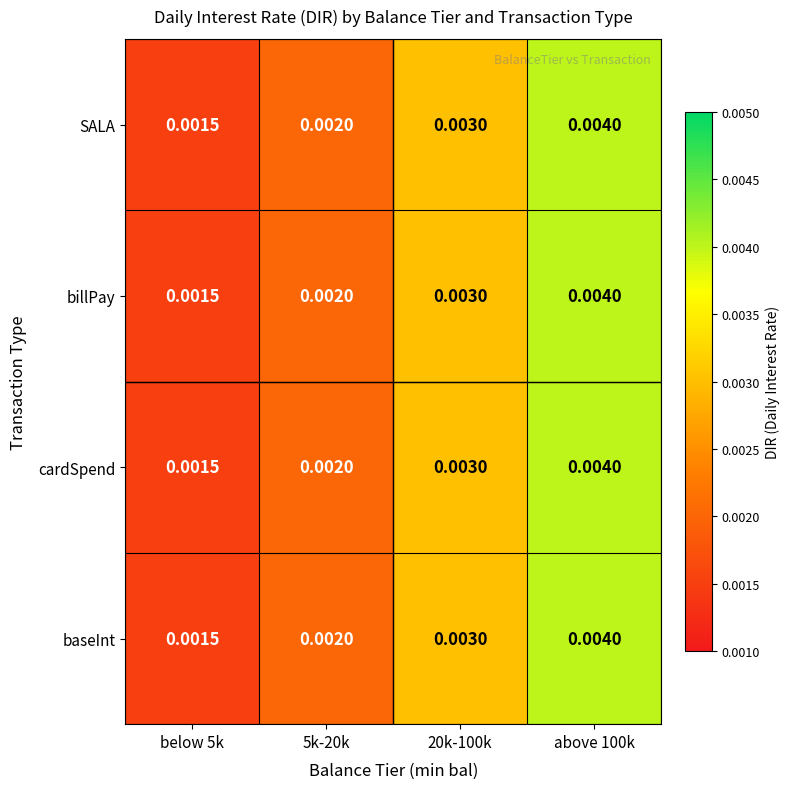

Is the value of cardSpend at 5k-20k greater than the value of SALA at 20k-100k?

No